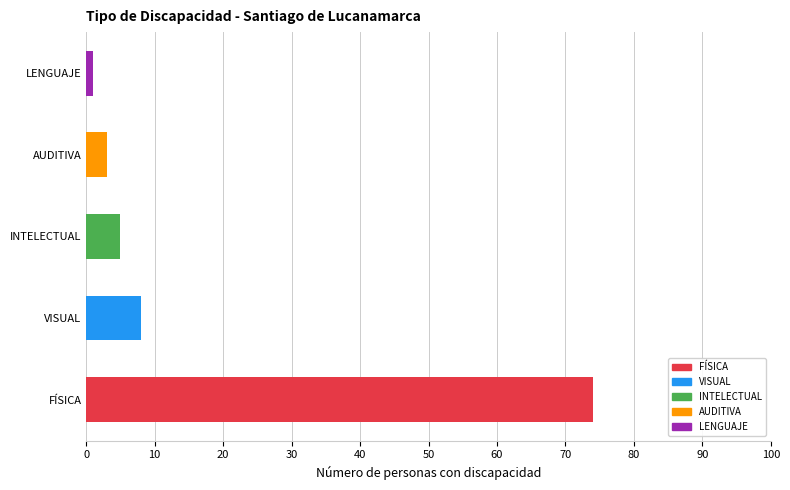

List the labels in order of value, largest first.

FÍSICA, VISUAL, INTELECTUAL, AUDITIVA, LENGUAJE